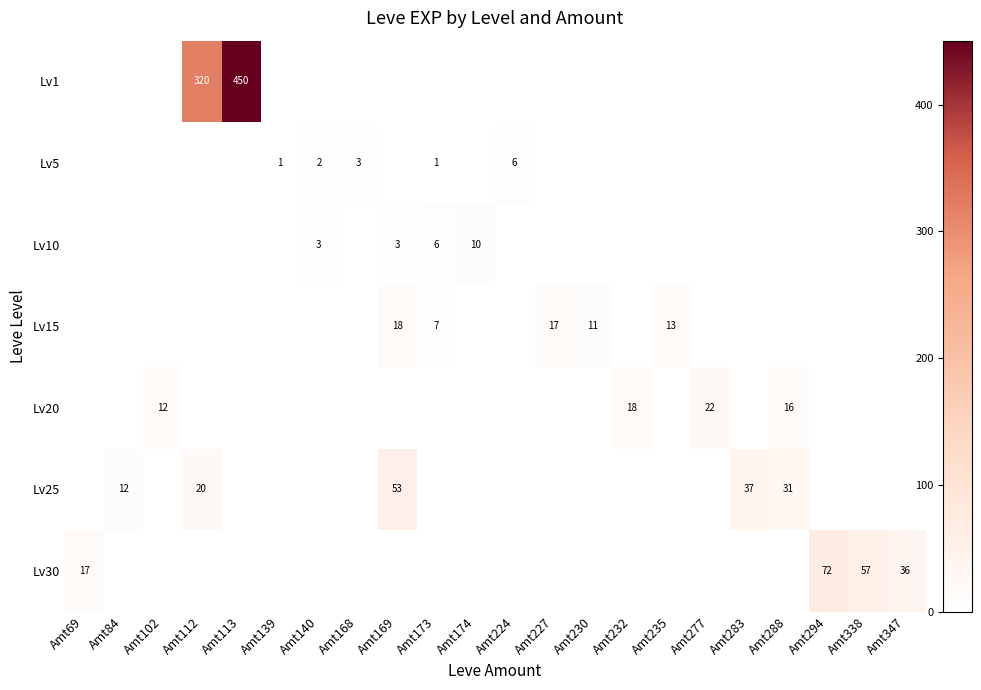

True or false: Lv15 has a value of 24 at Amt227.

False